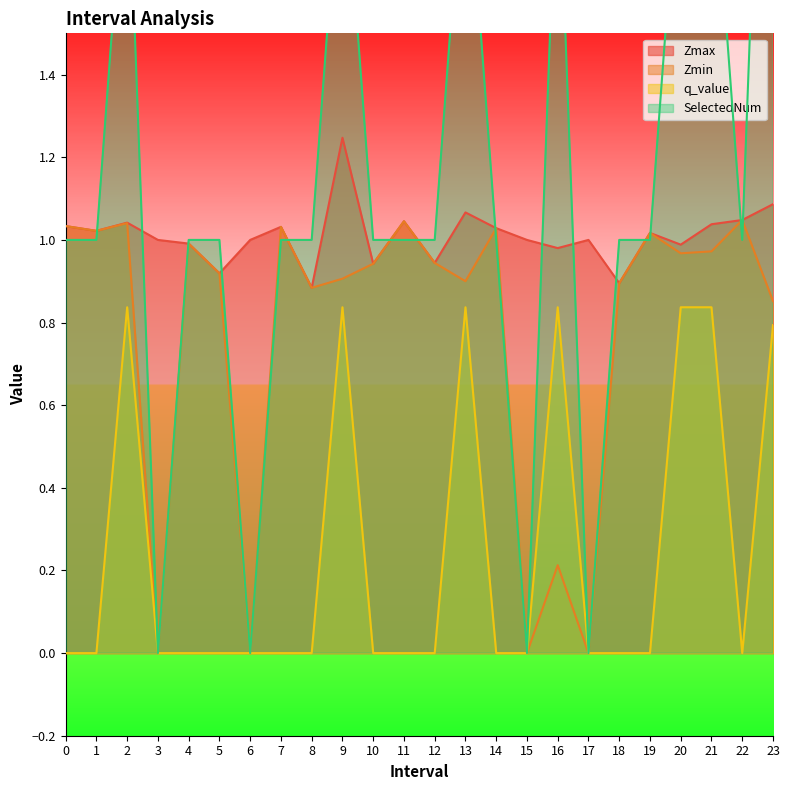

Which category has the highest value in the Zmax series?

9